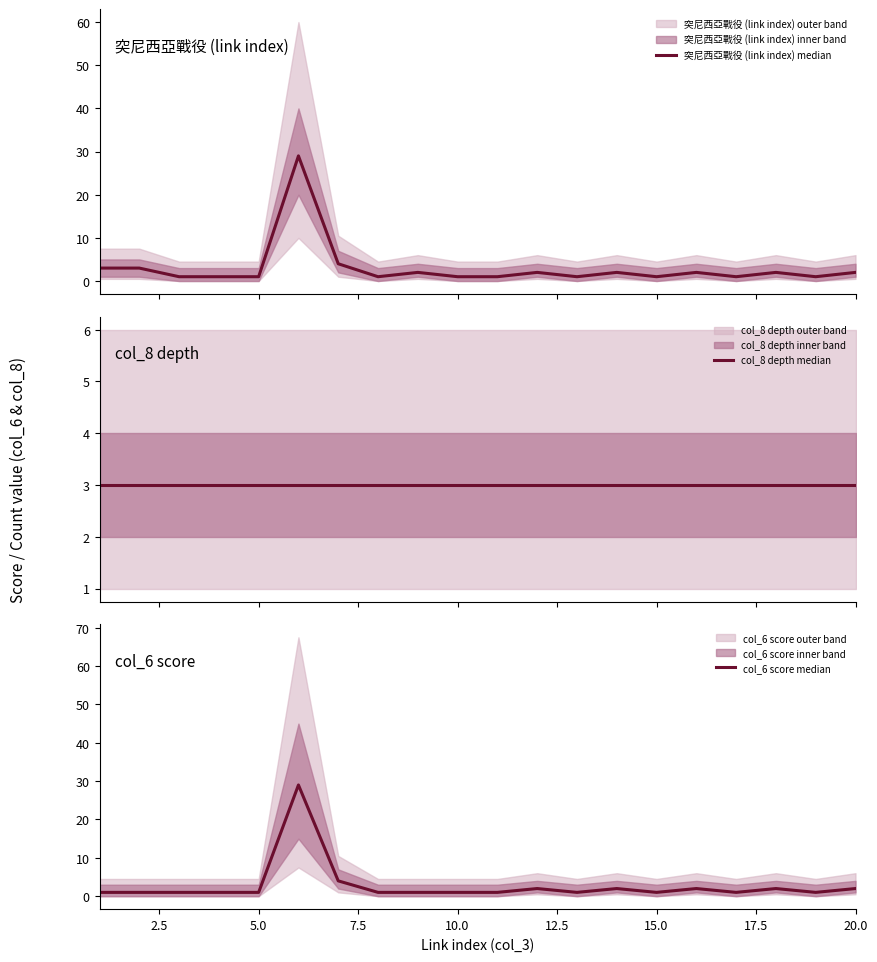

The col_8 depth median series shows 5 at 2.5. True or false?

False